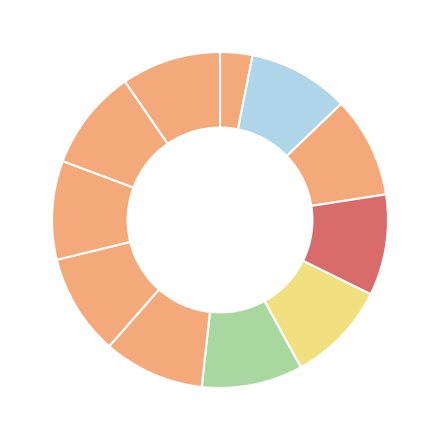

How many segments does this pie chart have?

11